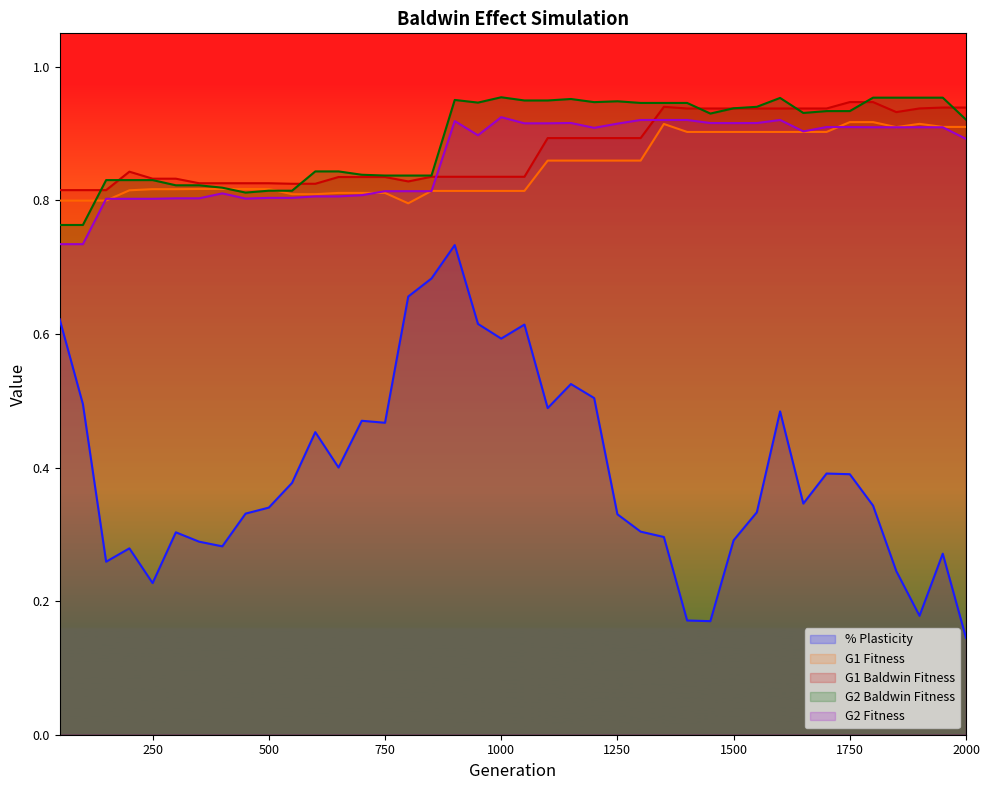

At which label is G1 Baldwin Fitness closest to 0?

50